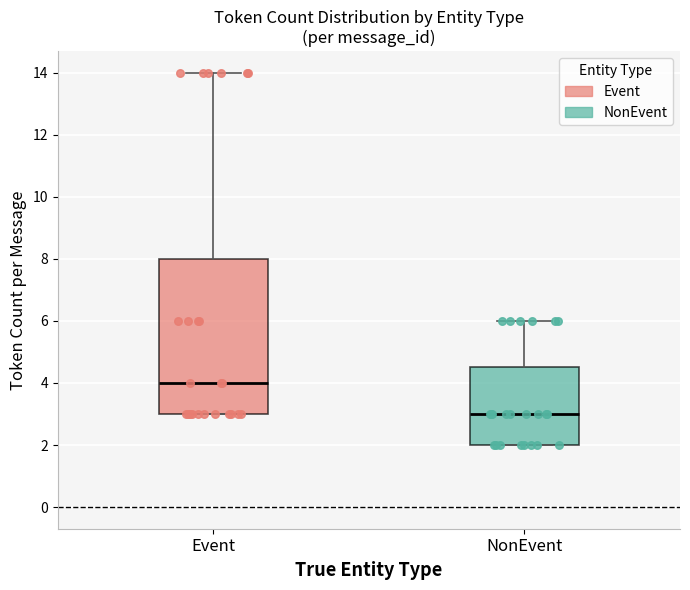

Where is the lower edge of the box for NonEvent on the y-axis? The values are not printed on the chart, so give them approximately, as read against the axis.

2.0